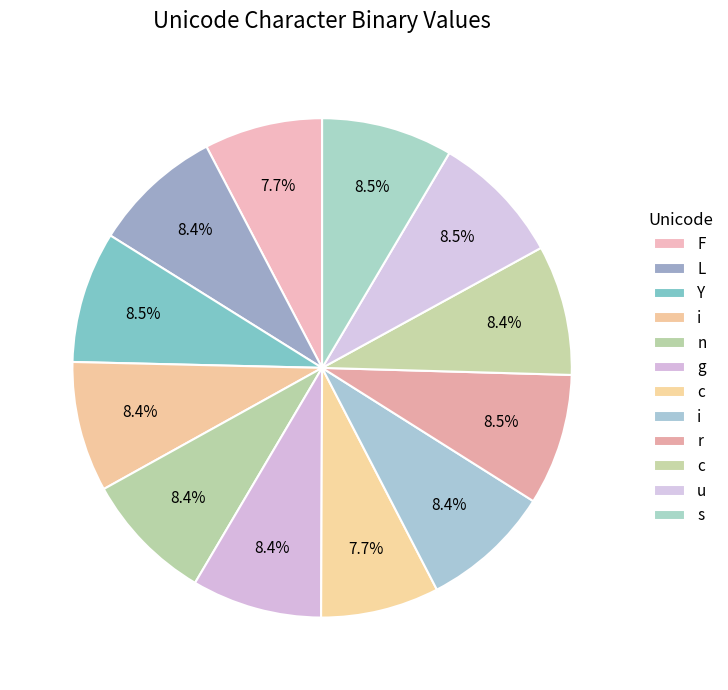

Count the number of slices in the pie.

12